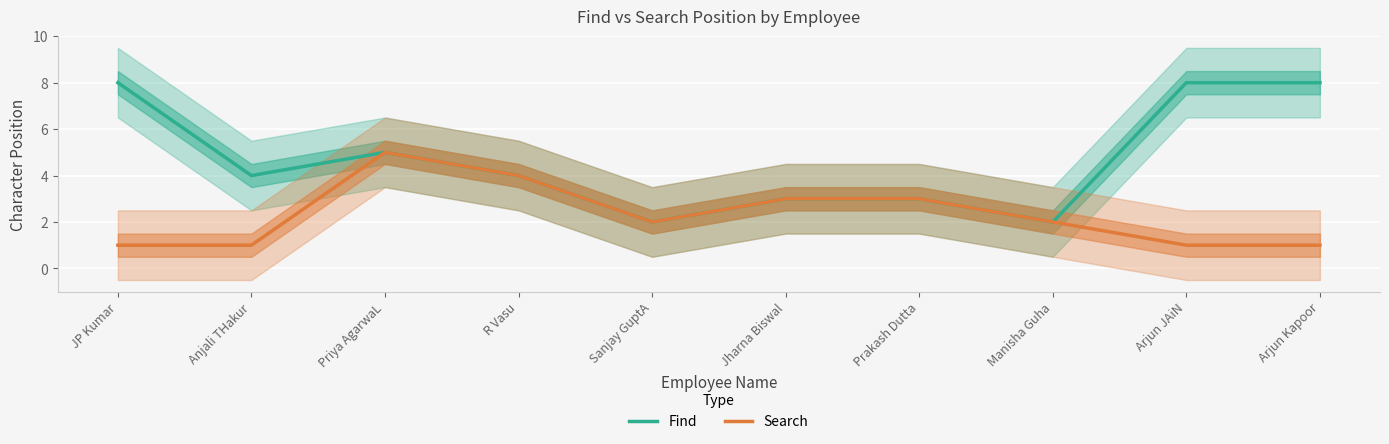

Is it true that Find equals 3 at Jharna Biswal?

True